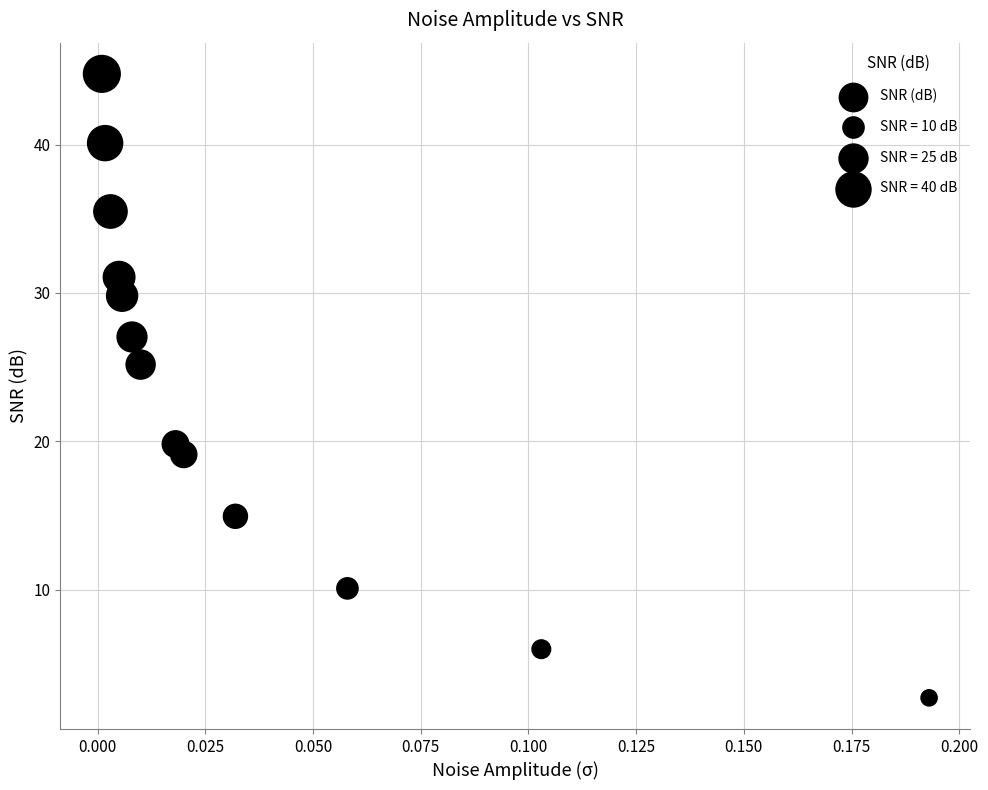

What is the range of Y values (max minus min)?

42.1